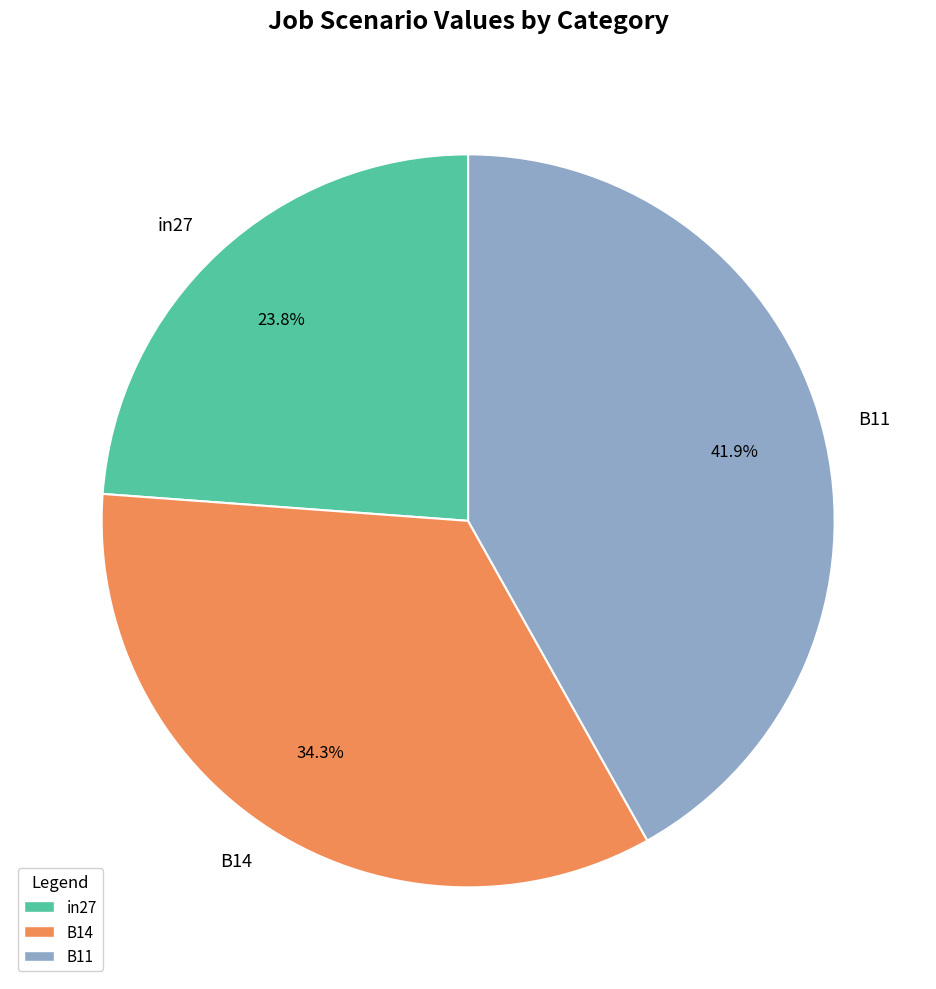

How many slices are in this pie chart?

3